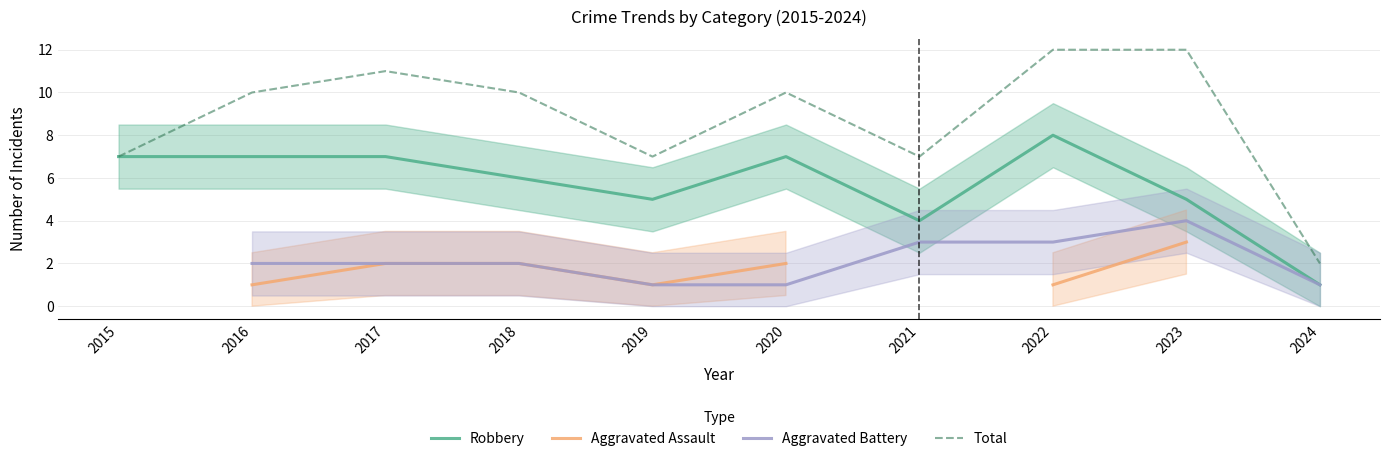

List the labels in order of Total value, smallest first.

2024, 2015, 2019, 2021, 2016, 2018, 2020, 2017, 2022, 2023